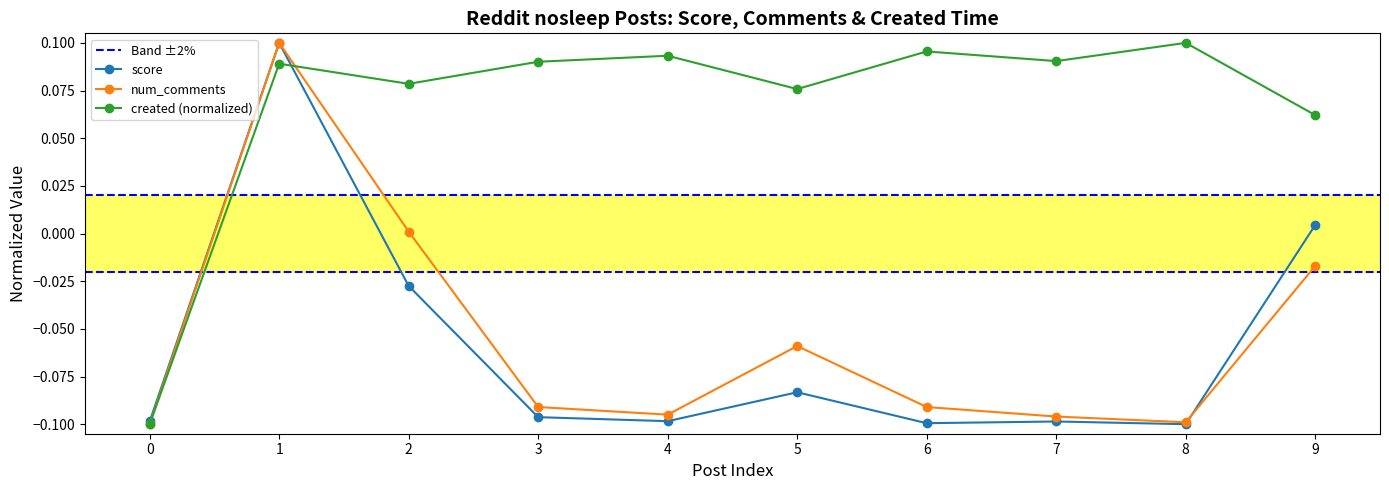

Is it true that created equals -0.1 at 0?

False